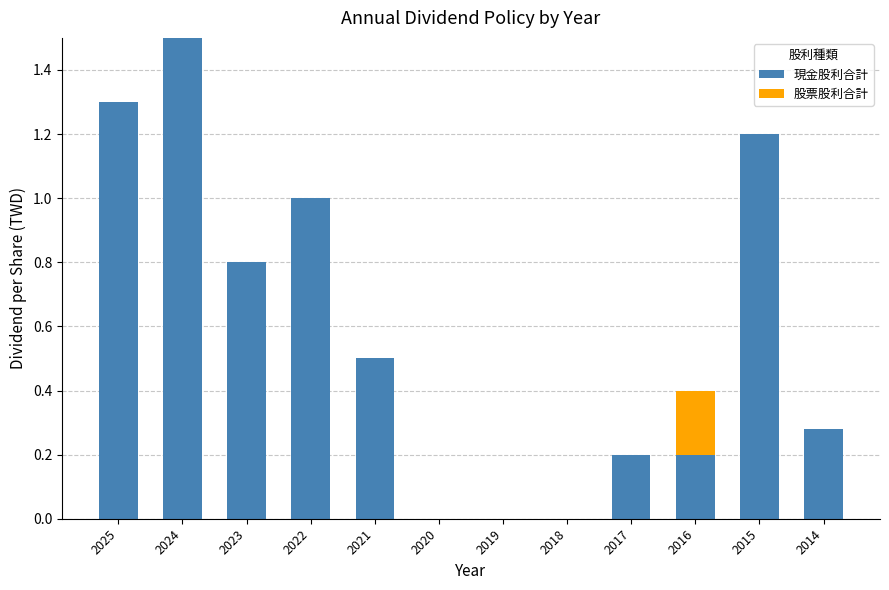

The value of 現金股利合計 at 2016 is 0.3. True or false?

False